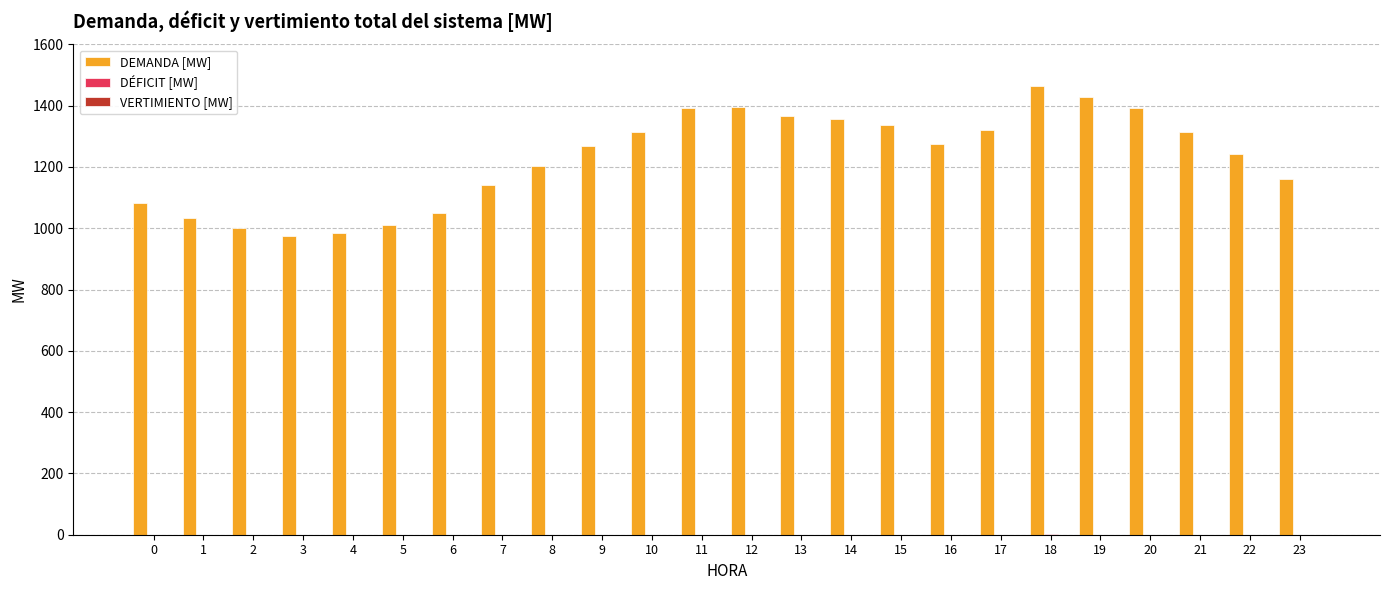

What is the total value across all series at 15?

1337.8